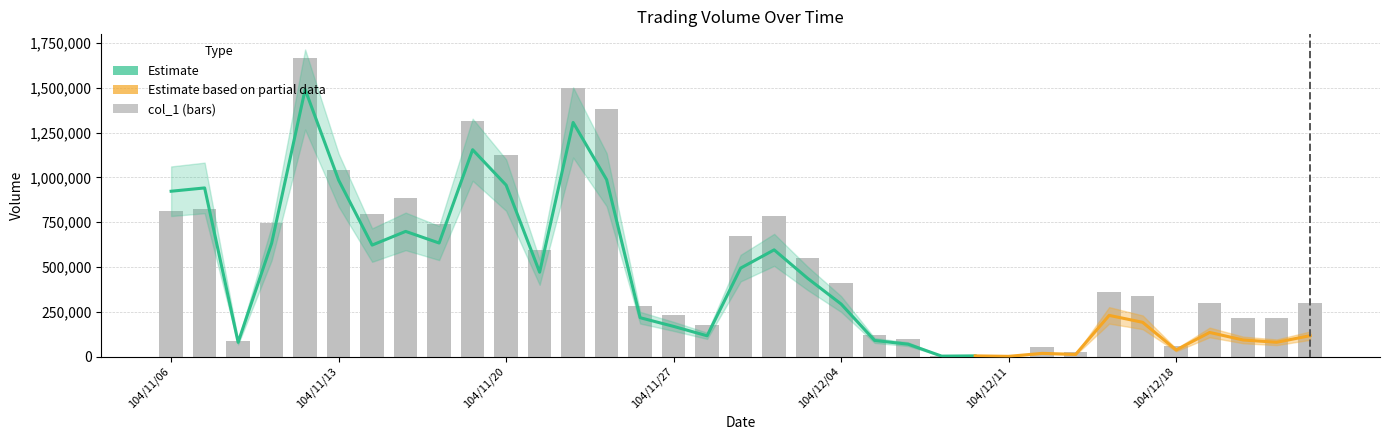

List the labels in order of value, largest first.

104/11/12, 104/11/24, 104/11/25, 104/11/19, 104/11/20, 104/11/13, 104/11/17, 104/11/09, 104/11/06, 104/11/16, 104/12/02, 104/11/11, 104/11/18, 104/12/01, 104/11/23, 104/12/03, 104/12/04, 104/12/16, 104/12/17, 104/12/23, 104/12/30, 104/11/26, 104/11/27, 104/12/24, 104/12/25, 104/11/30, 104/12/07, 104/12/08, 104/11/10, 104/12/18, 104/12/14, 104/12/15, 104/12/10, 104/12/09, 104/12/11